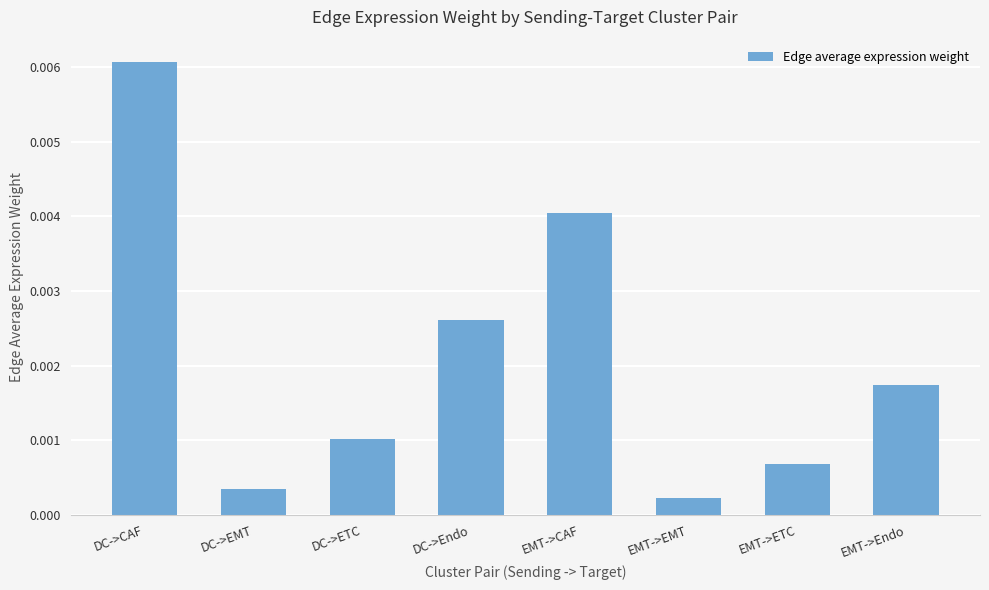

What position from the right is DC->CAF?

8